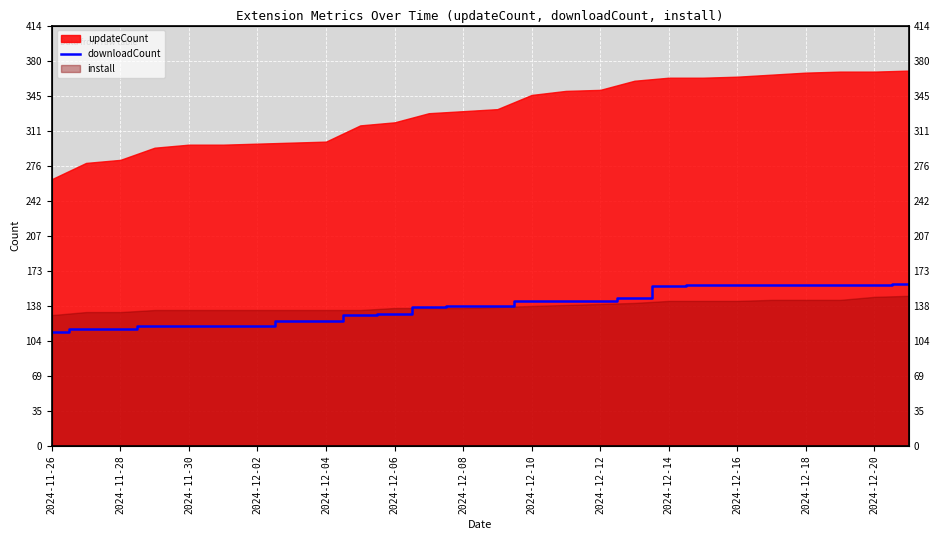

What is the change in value from 2024-12-06 to 23?

+41